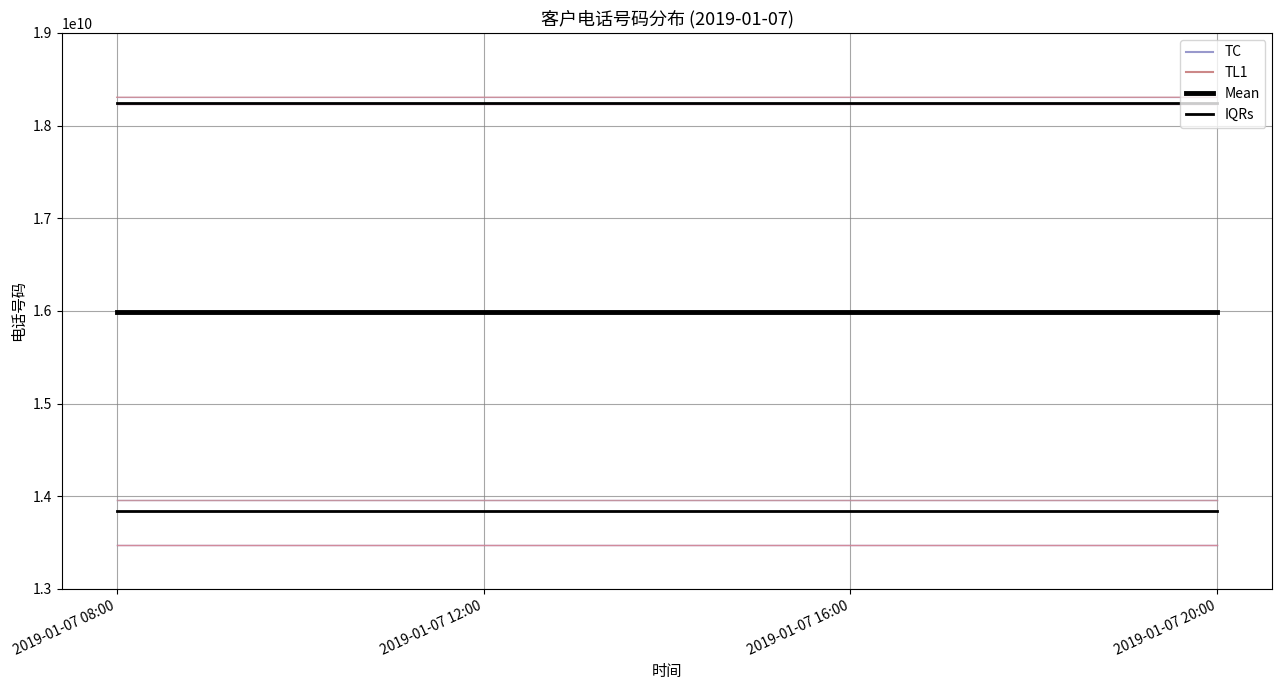

At how many categories does at least one series exceed 14226793043?

4